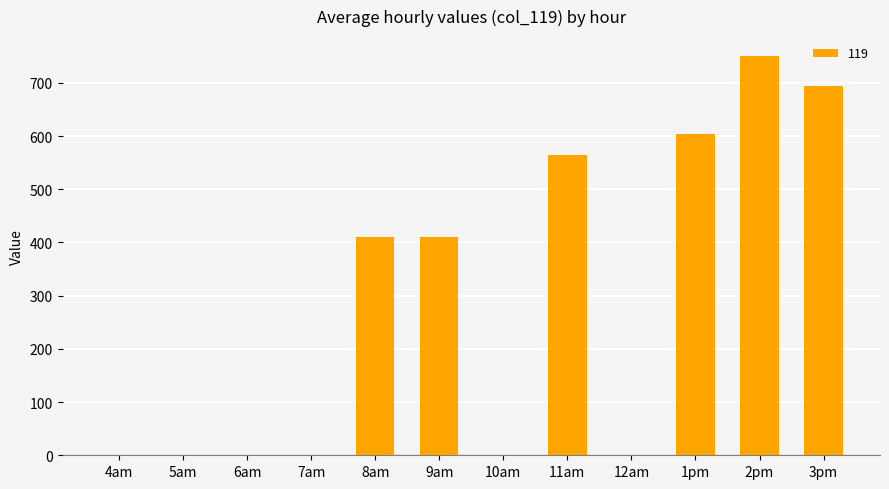

What is the sum of all values?

3433.7